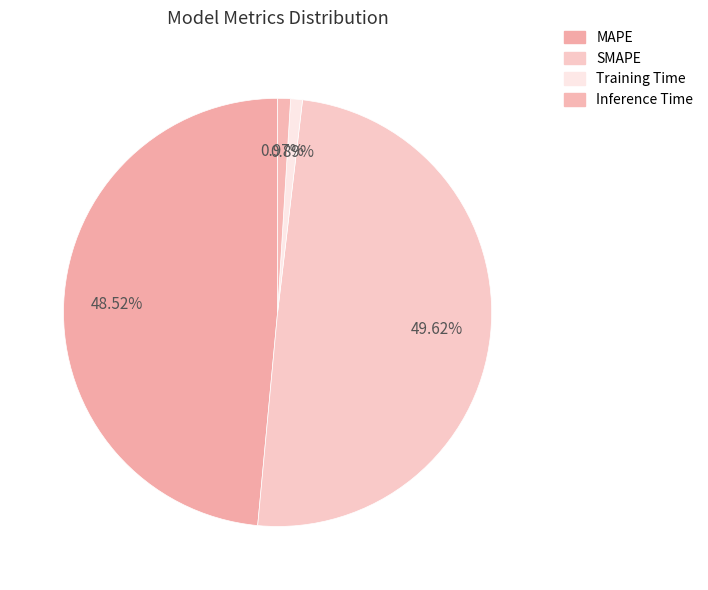

What is the change in value from MAPE to Training Time?

-4.4